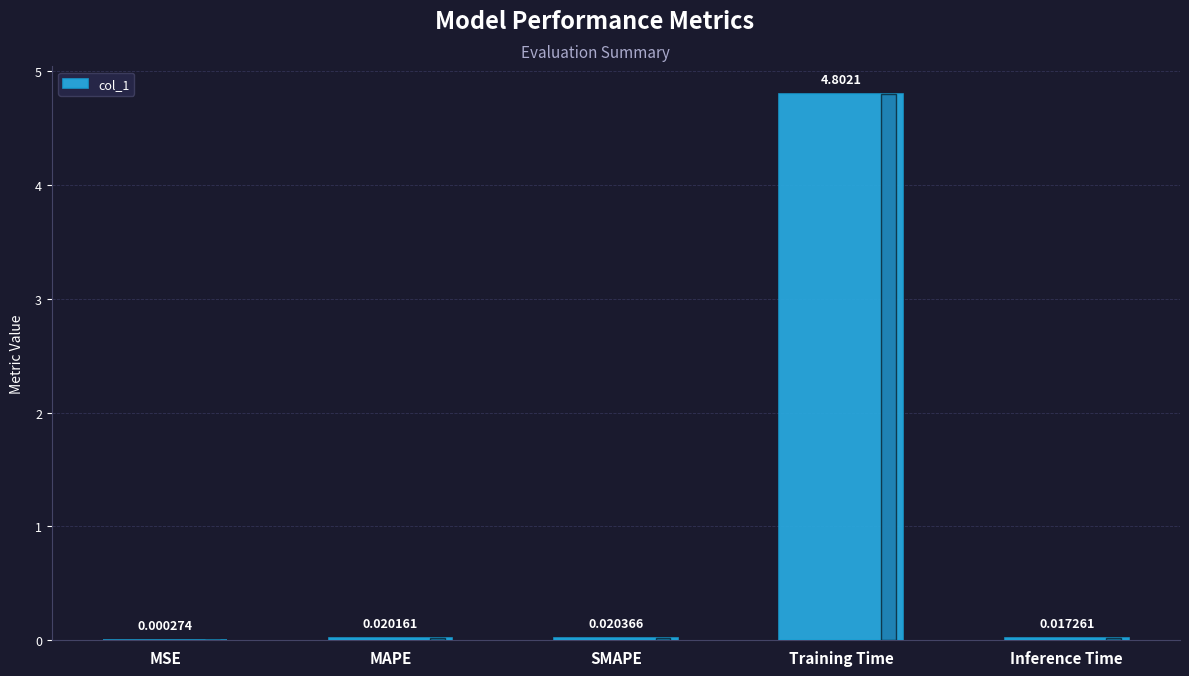

At which label is the value closest to 2?

SMAPE